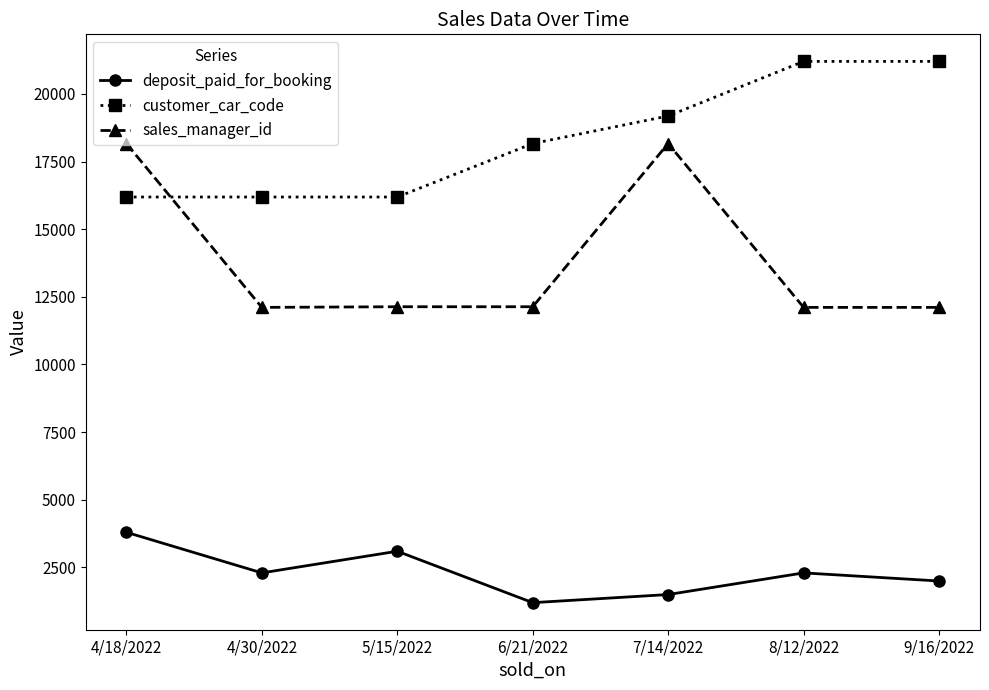

Rank the series by their maximum value, from highest to lowest.

customer_car_code, sales_manager_id, deposit_paid_for_booking